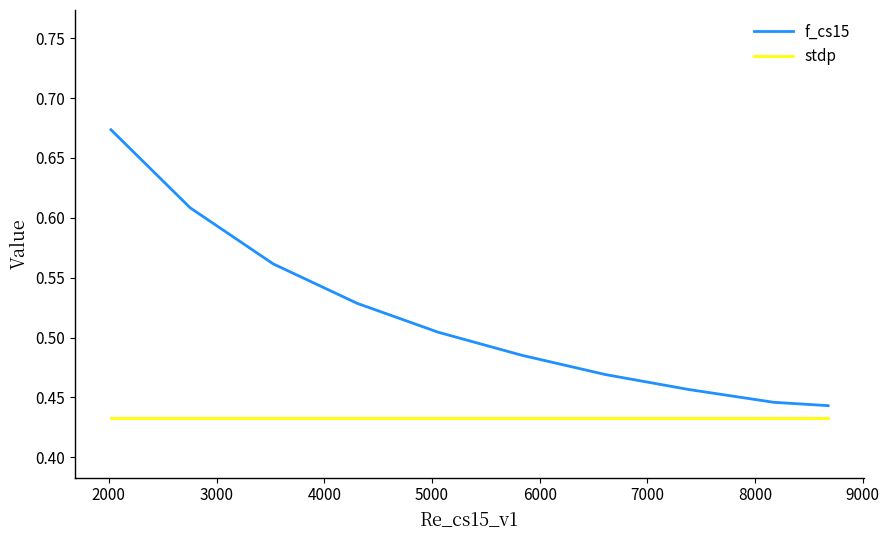

List the series in order of their overall mean, lowest first.

stdp, f_cs15